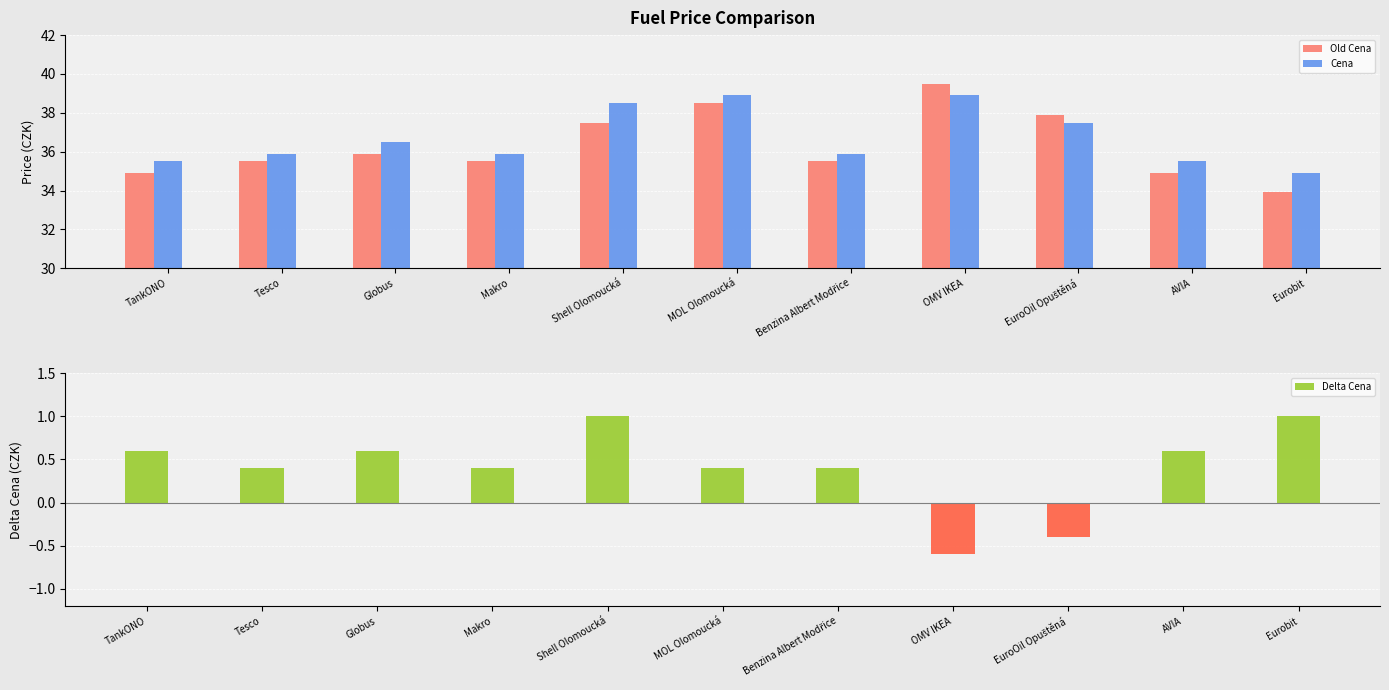

What is the highest value of the Delta Cena series?

1.0